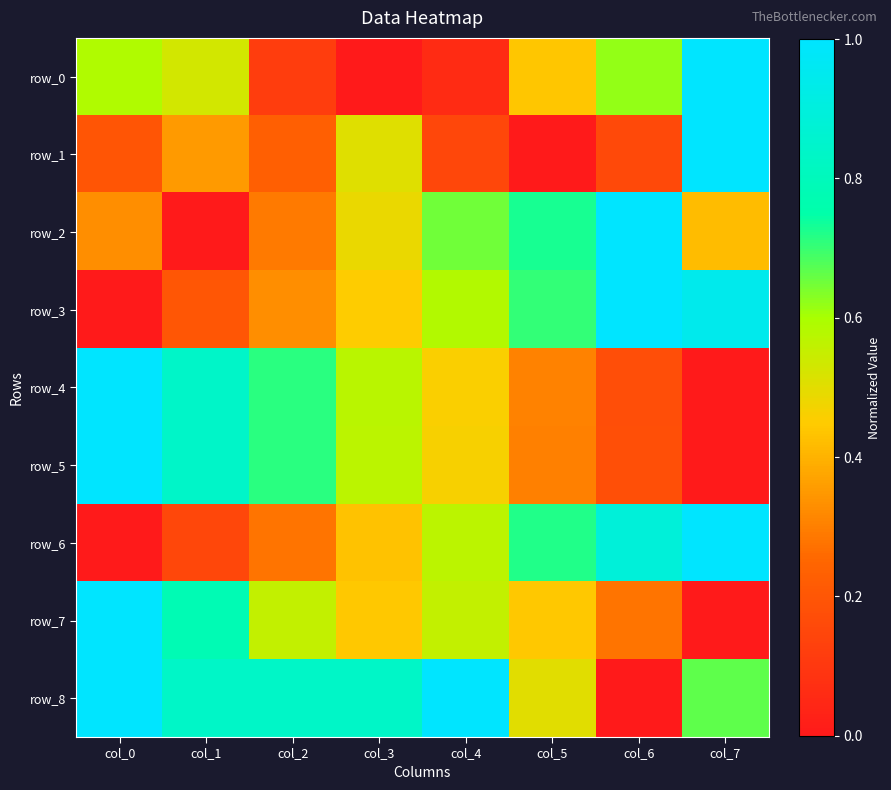

Count the number of data series in this chart.

9